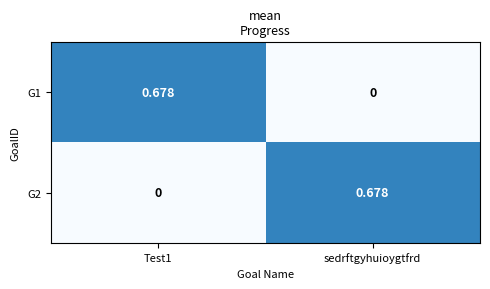

Is the value of G2 at sedrftgyhuioygtfrd greater than the value of G1 at sedrftgyhuioygtfrd?

Yes